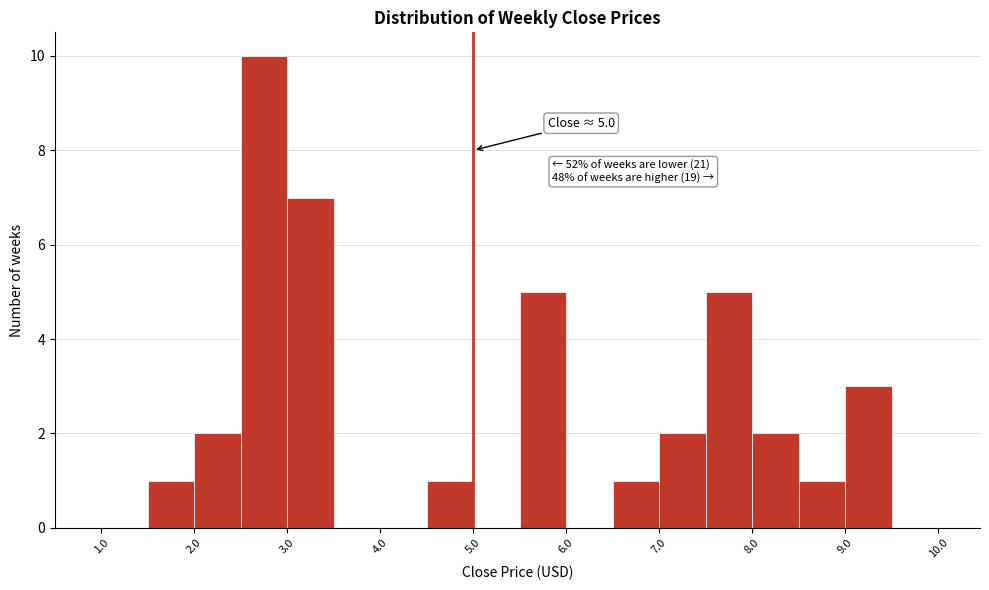

Which range on the x-axis has the tallest bar?

2.5 to 3.0